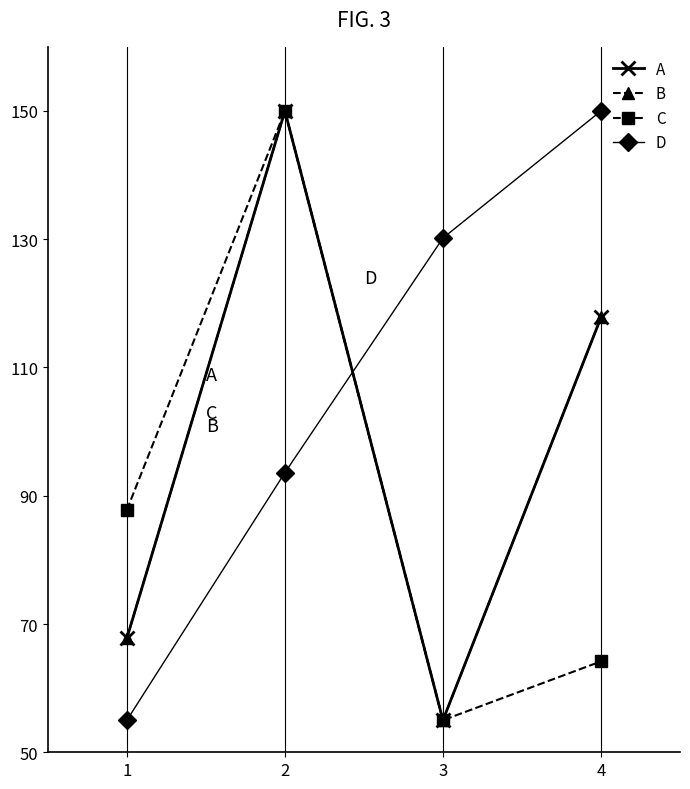

Is this an area chart (filled region under the line)?

No